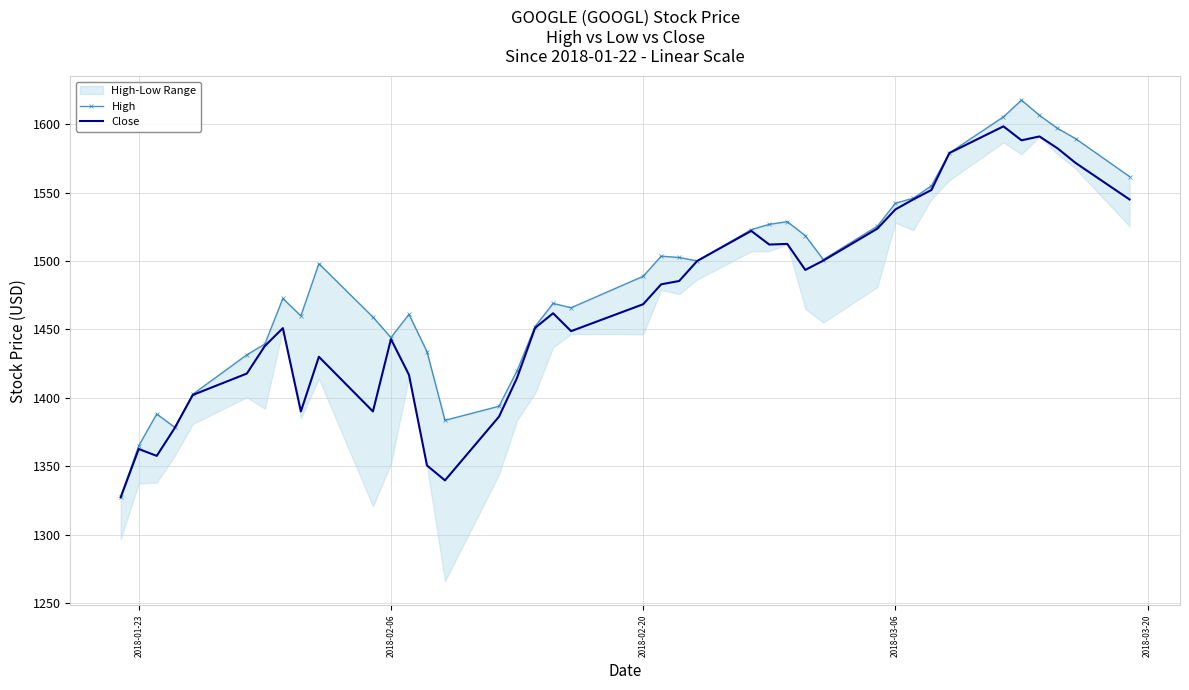

Is it true that Close equals 1468.3 at 2018-02-20?

True